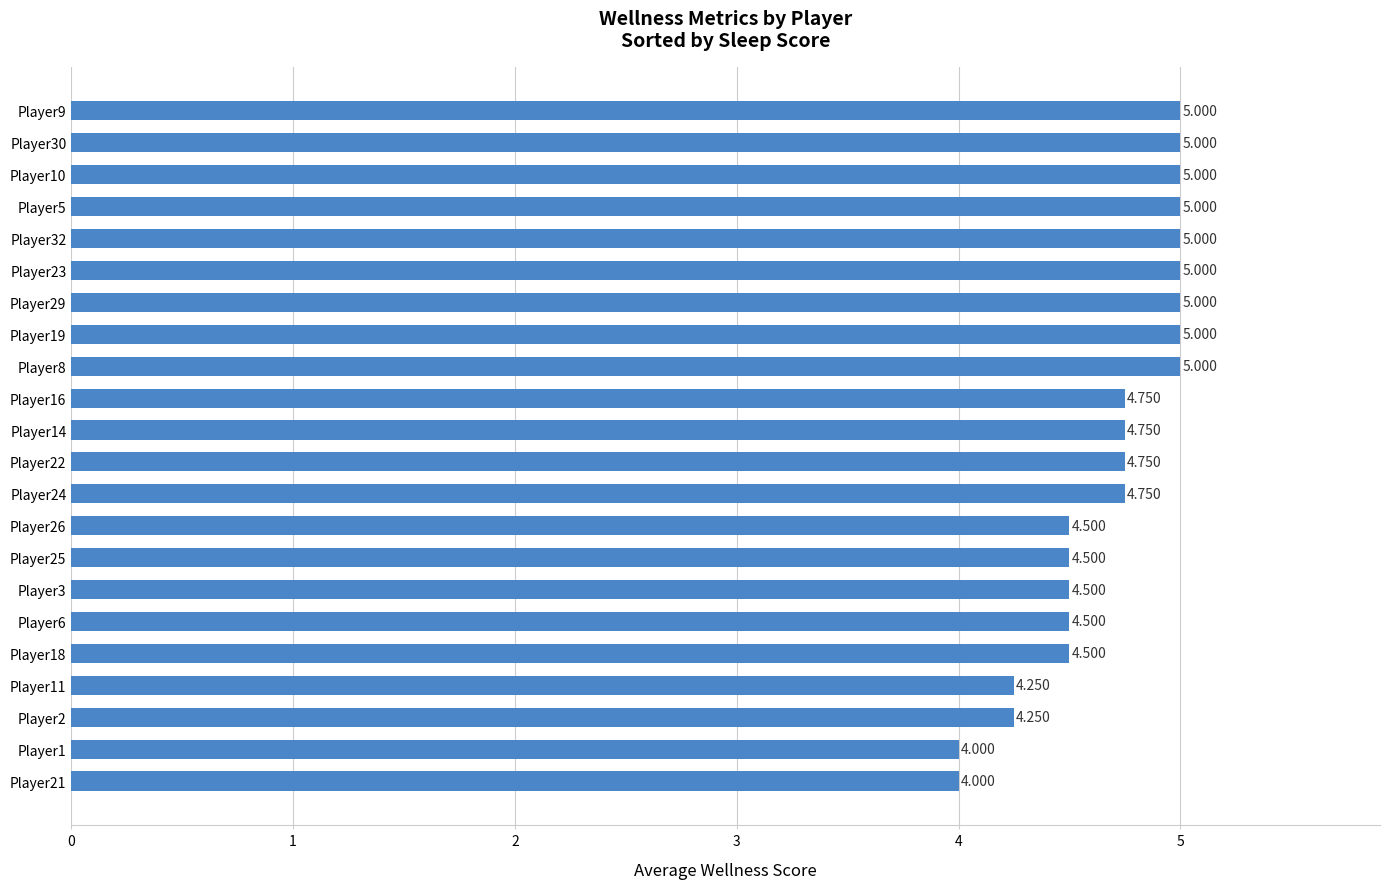

Does the chart contain any negative values?

No